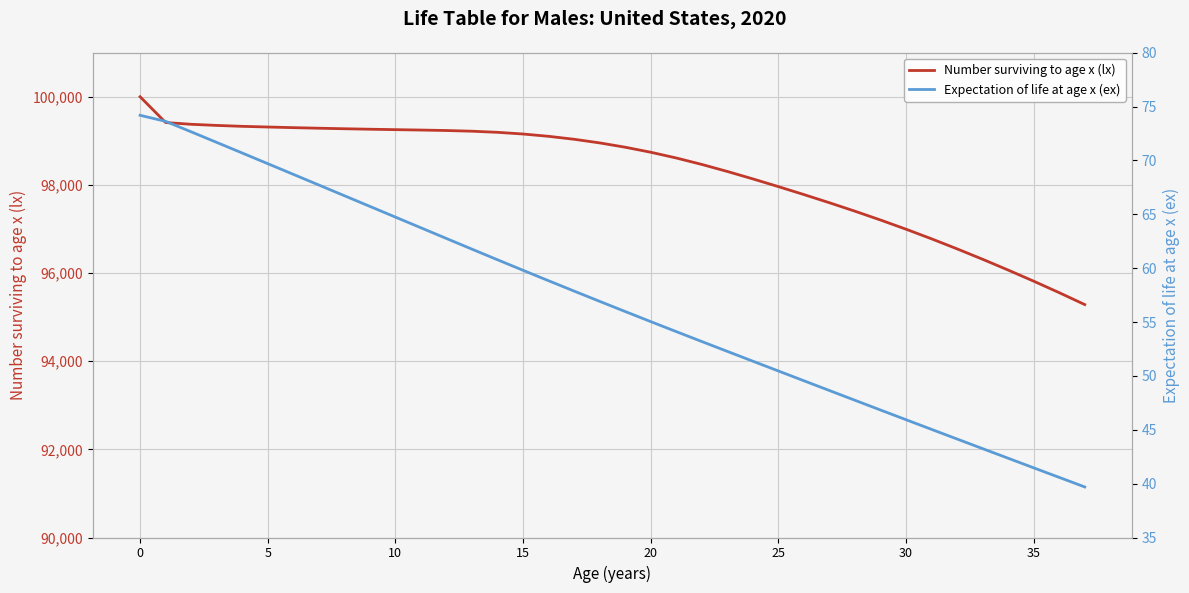

What is the minimum value for Number surviving to age x (lx)?

95284.4